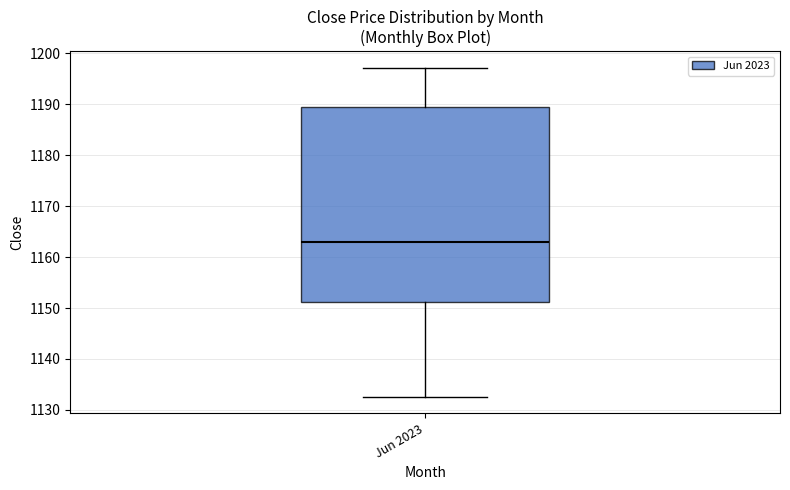

Read this box plot against the y-axis: the position of the median line, the range covered by the box, and the ends of both whiskers. The values are not printed on the chart, so give them approximately, as read against the axis.

median 1163, box 1151 to 1189, whiskers 1133 to 1197